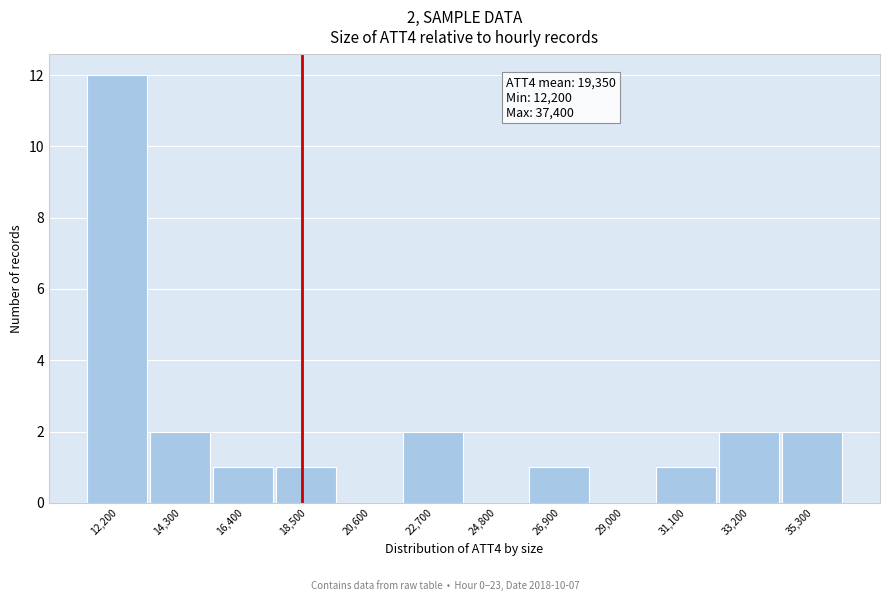

Reading right to left, transcribe all the data shown in this chart.

35,300=2	33,200=2	31,100=1	29,000=0	26,900=1	24,800=0	22,700=2	20,600=0	18,500=1	16,400=1	14,300=2	12,200=12